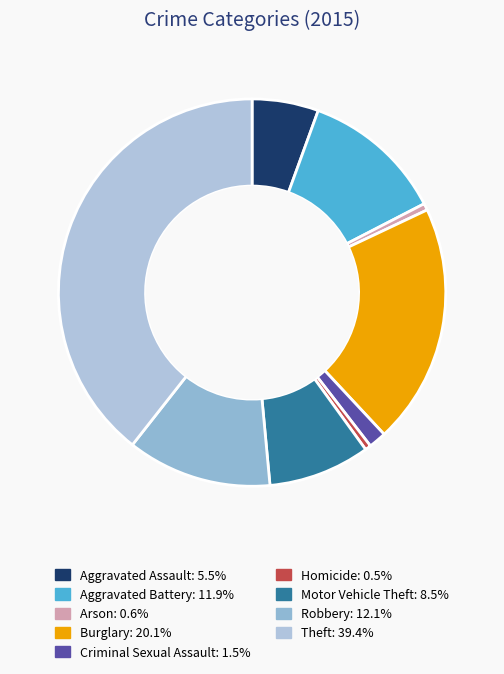

Count the number of slices in the pie.

9